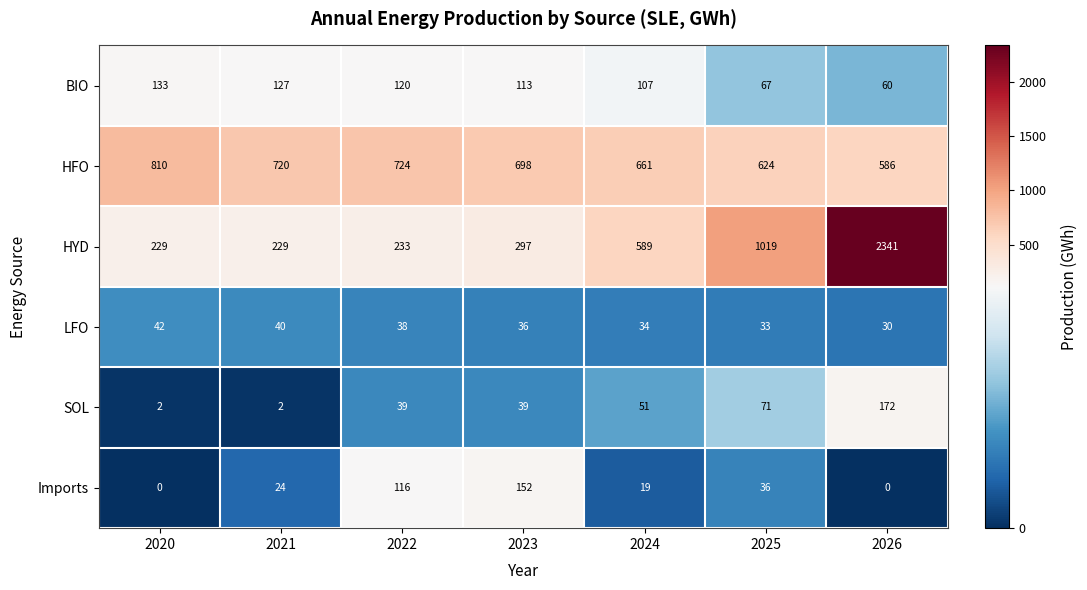

How many data points does each series have?

7